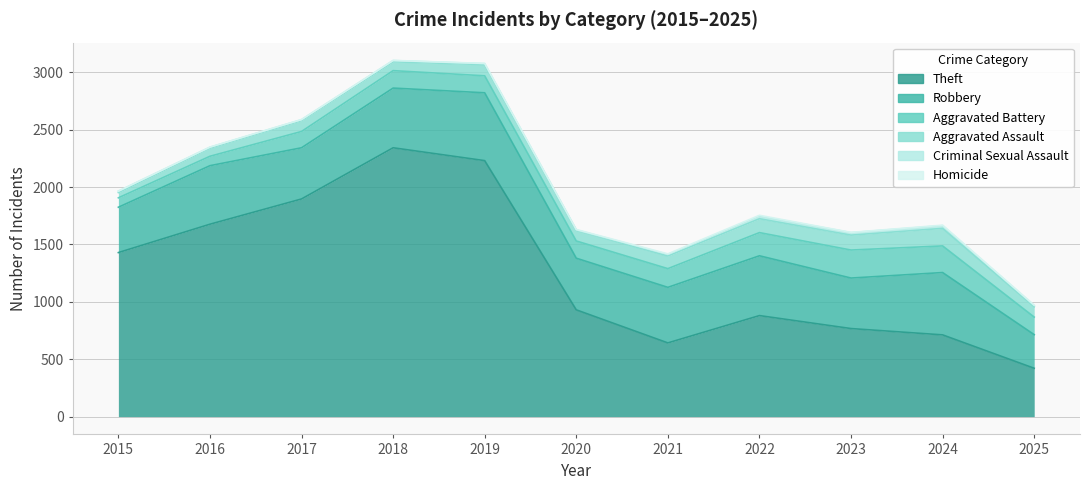

Between 2025 and 2016, which is larger?

2016